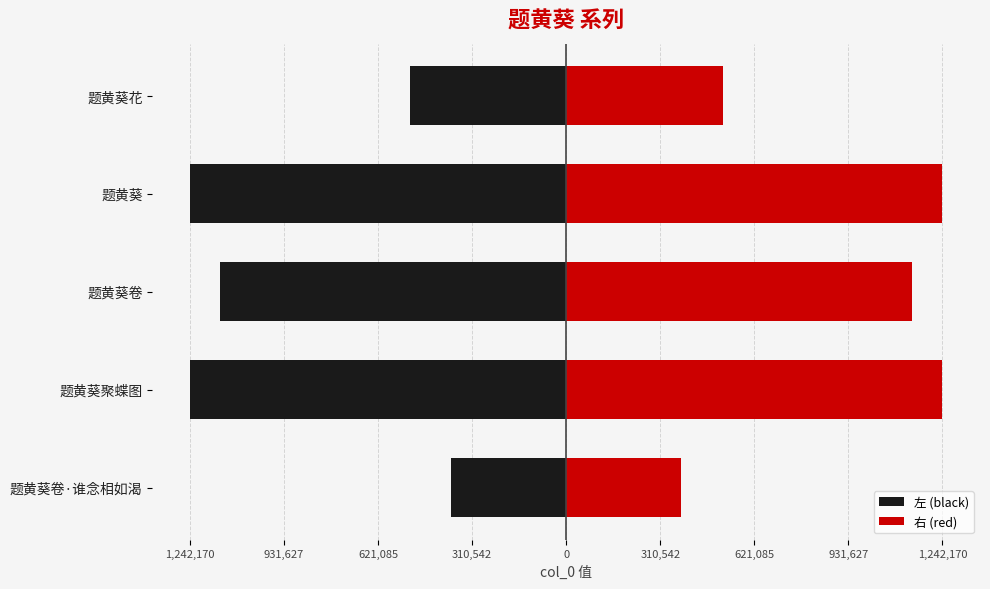

Which series has the largest range (max minus min)?

左 (black)